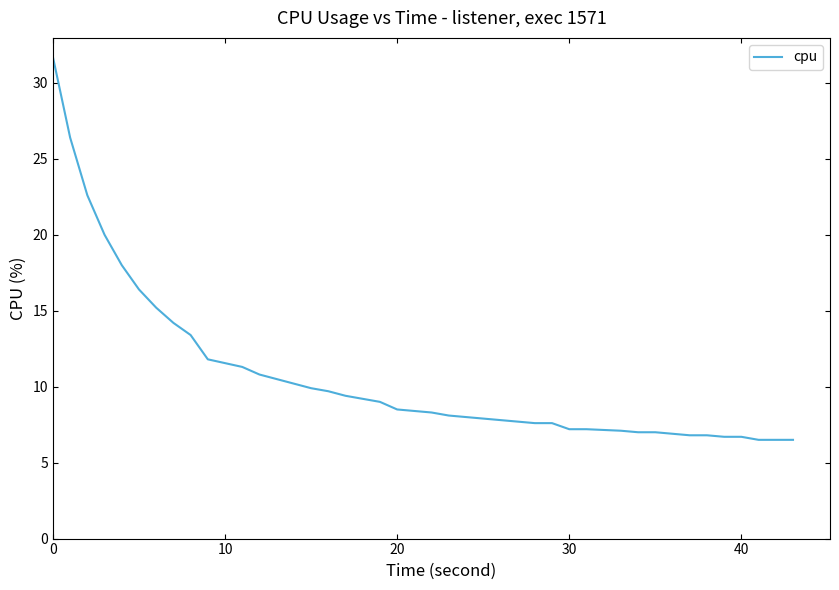

What is the smallest value displayed?

6.5